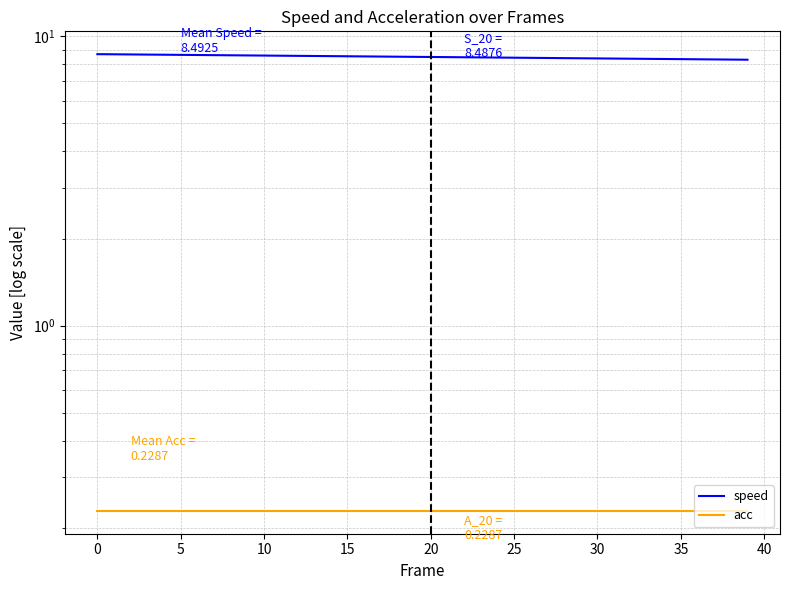

Is it true that speed equals 2.0 at 20?

False